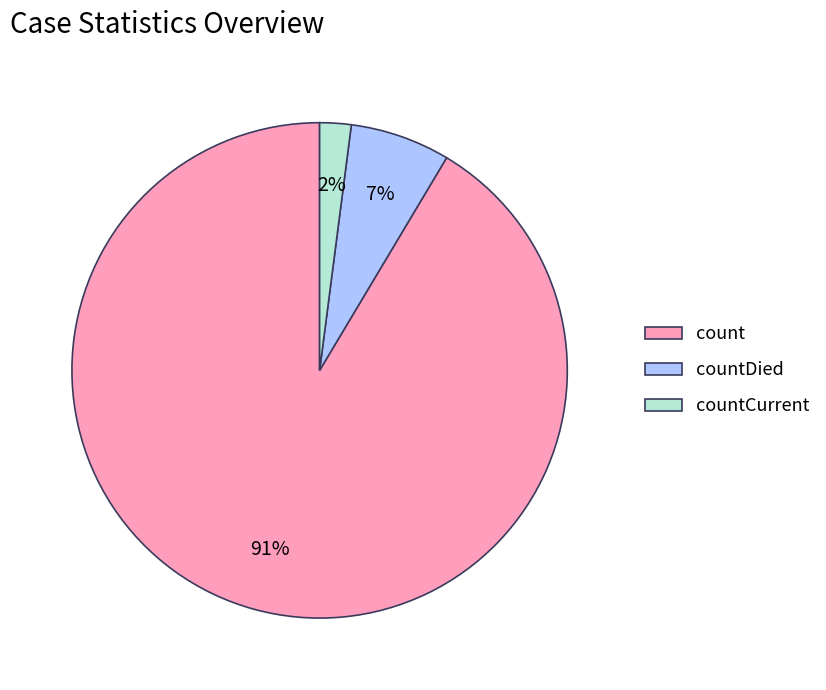

Is the sum of countCurrent and countDied greater than half?

No